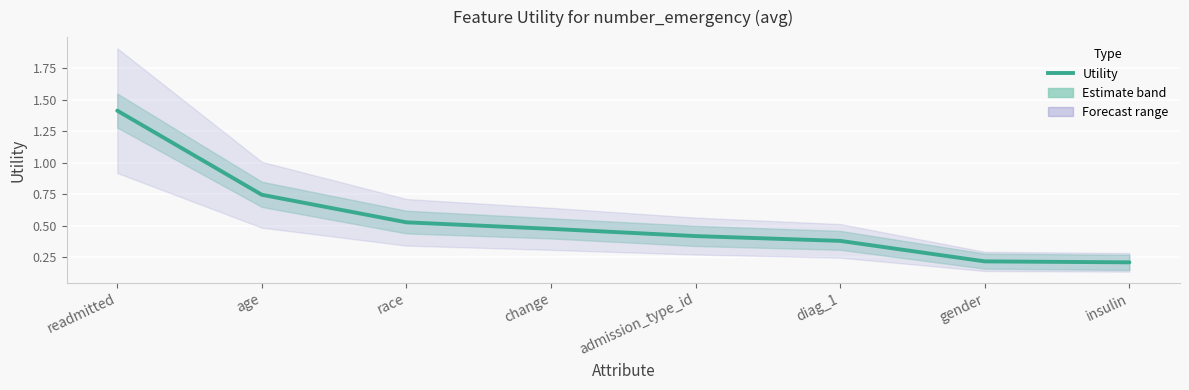

What is the average value?

0.5